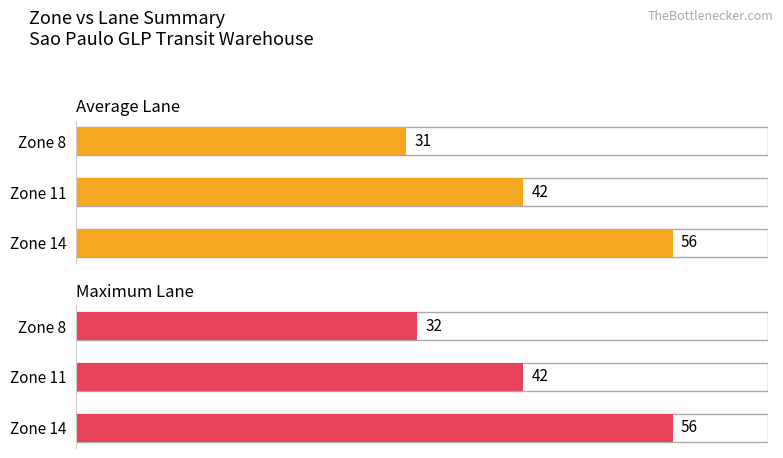

What is the minimum value for Maximum Lane?

32